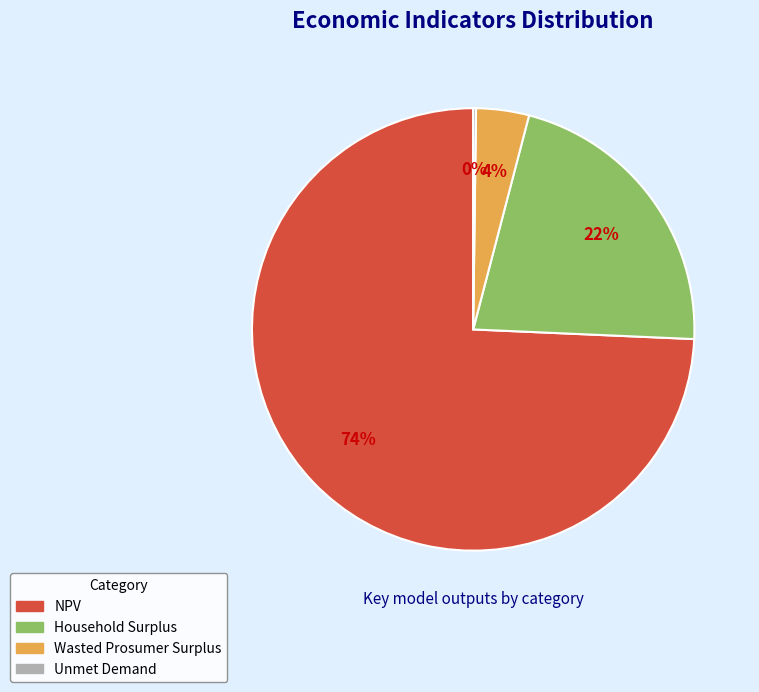

Which has a higher value, NPV or Household Surplus?

NPV